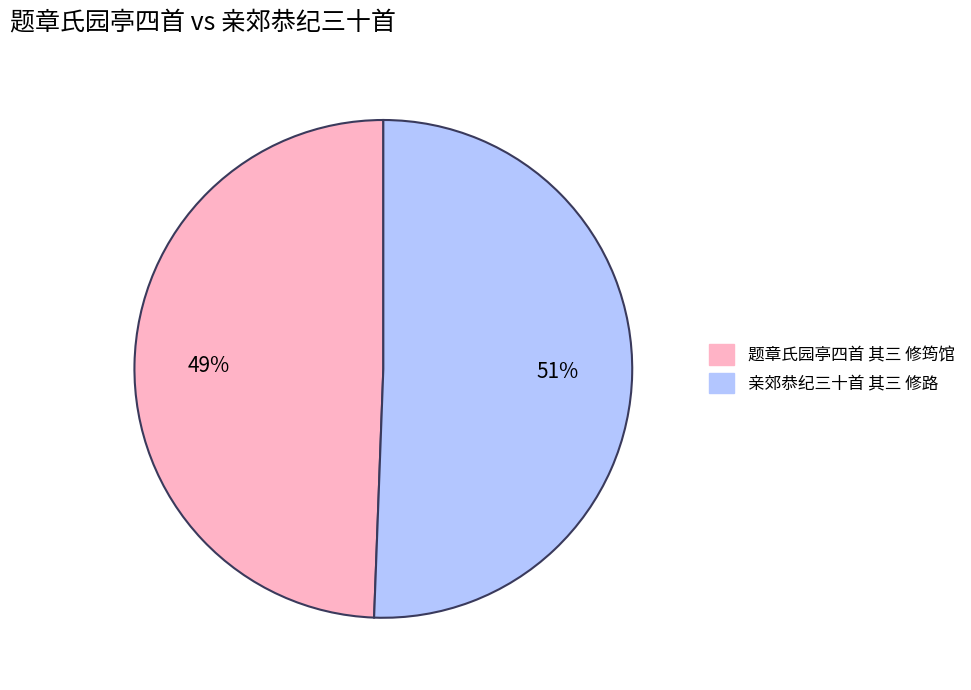

To the nearest percent, what is the combined percentage of 题章氏园亭四首 其三 修筠馆 and 亲郊恭纪三十首 其三 修路?

100%